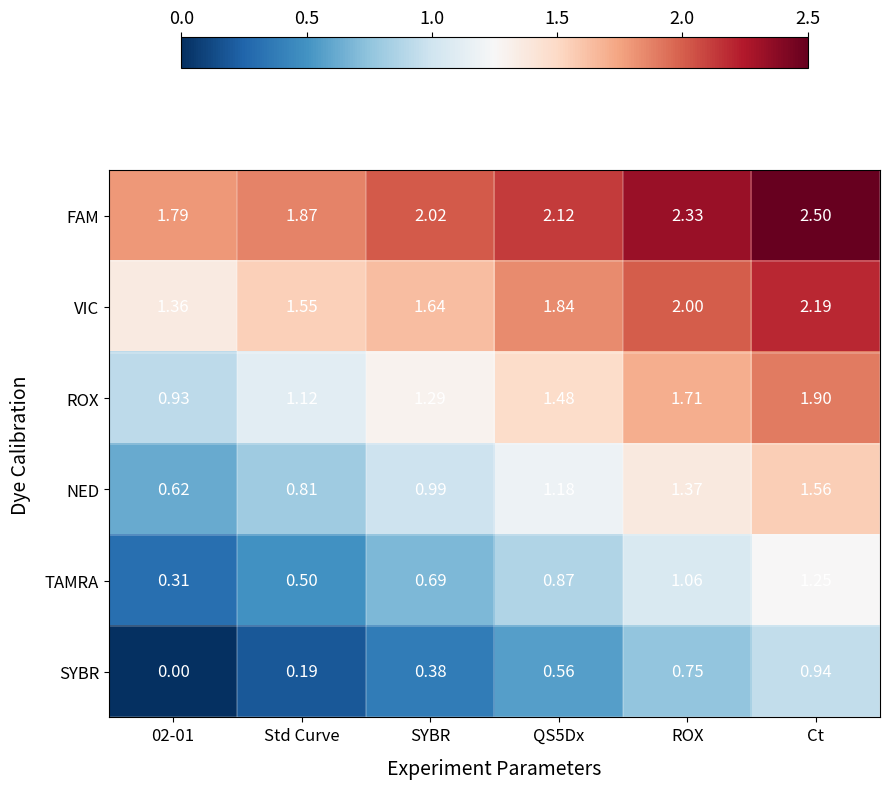

List the series in order of their peak value, lowest first.

SYBR, TAMRA, NED, ROX, VIC, FAM